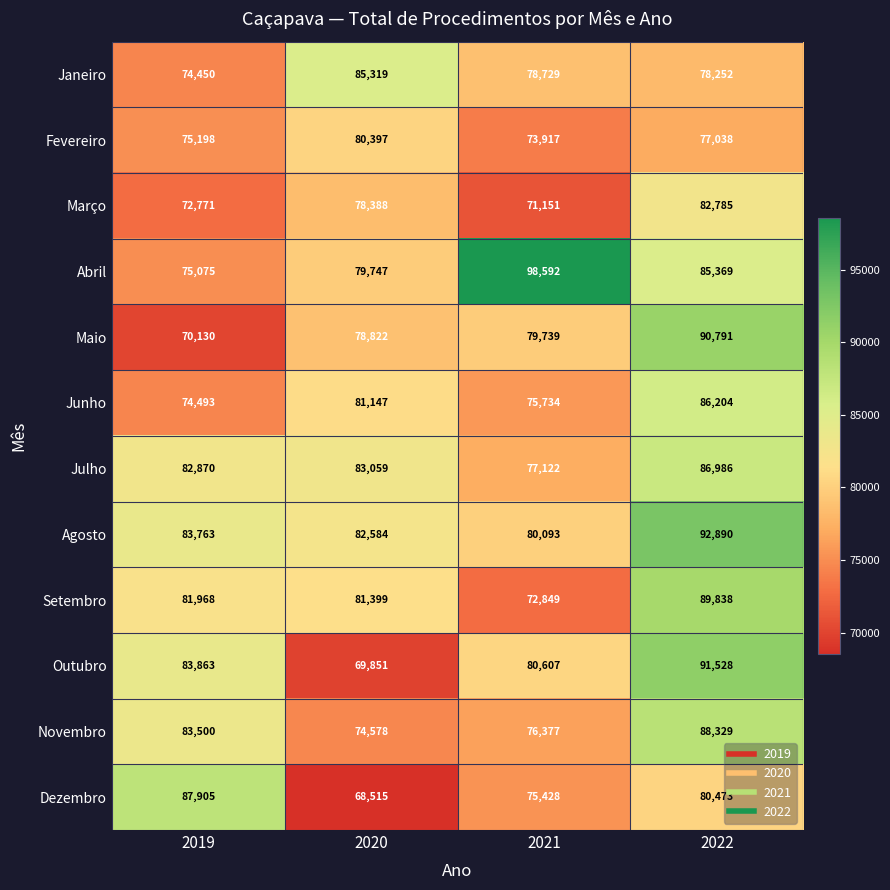

What is the sum of all Julho values?

330037